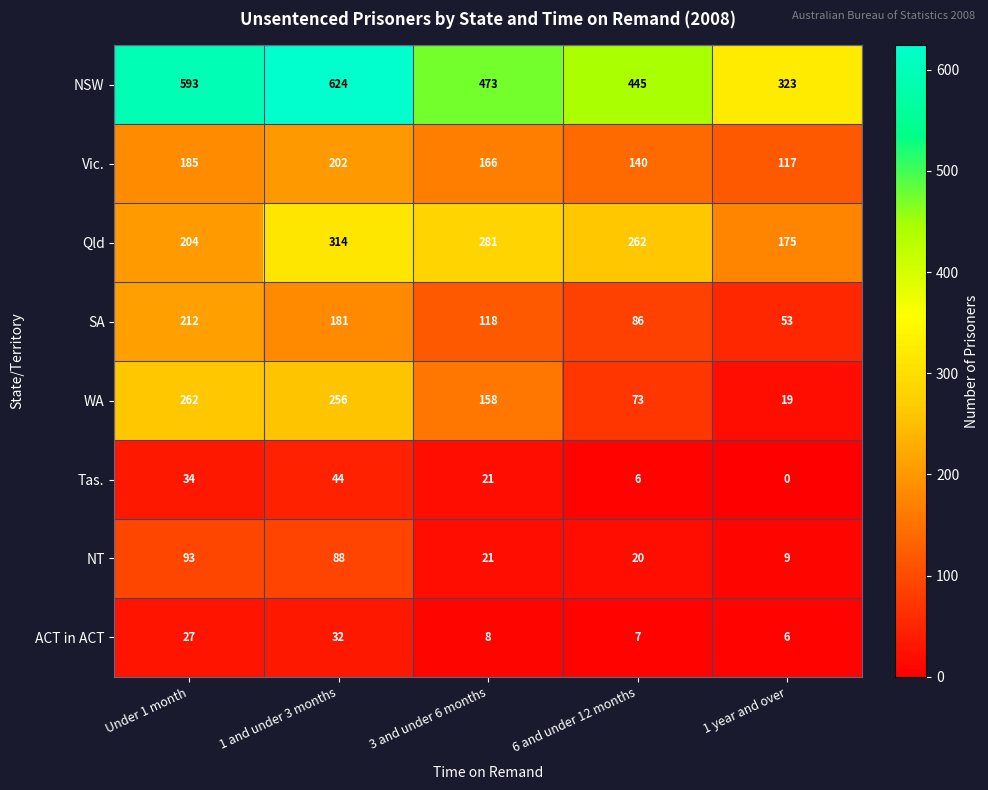

Between 1 and under 3 months and 1 year and over, which series saw the biggest shift?

NSW